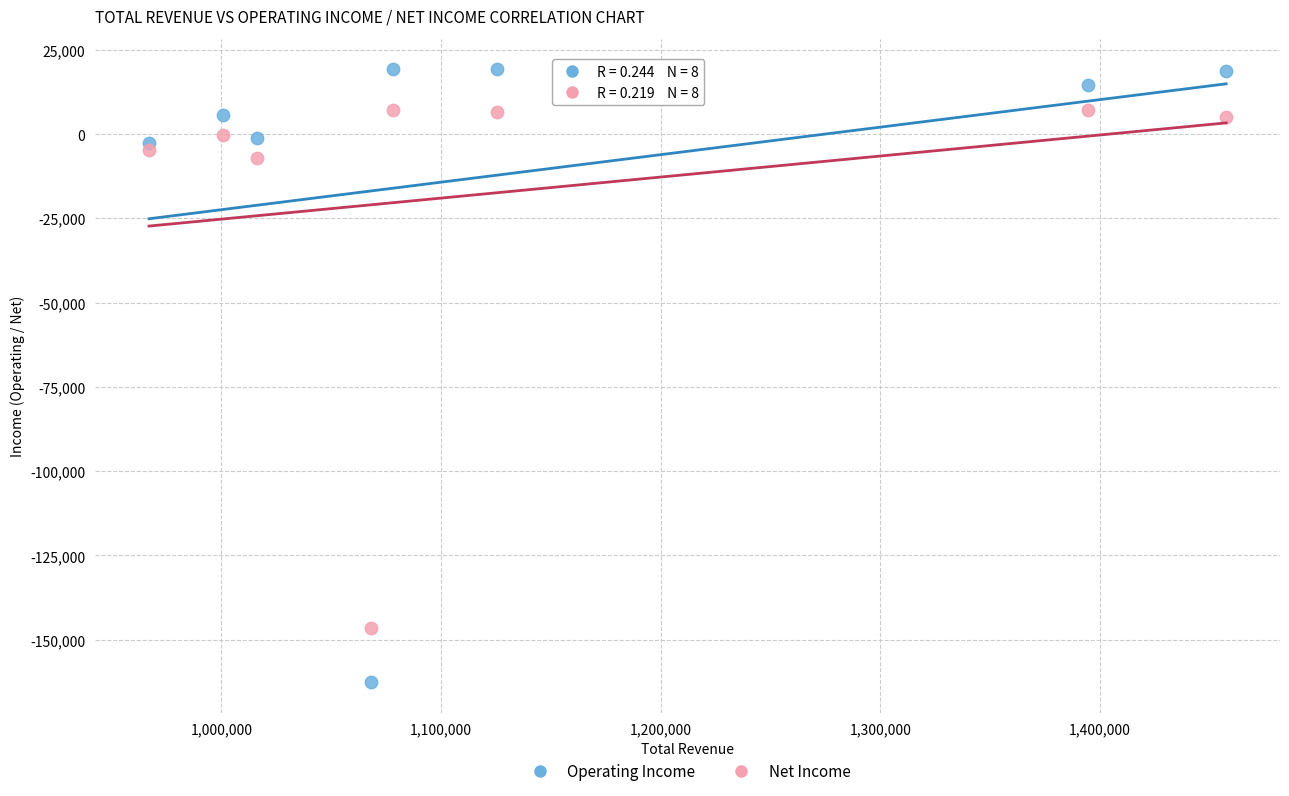

Which series reaches the maximum Y coordinate?

Operating Income